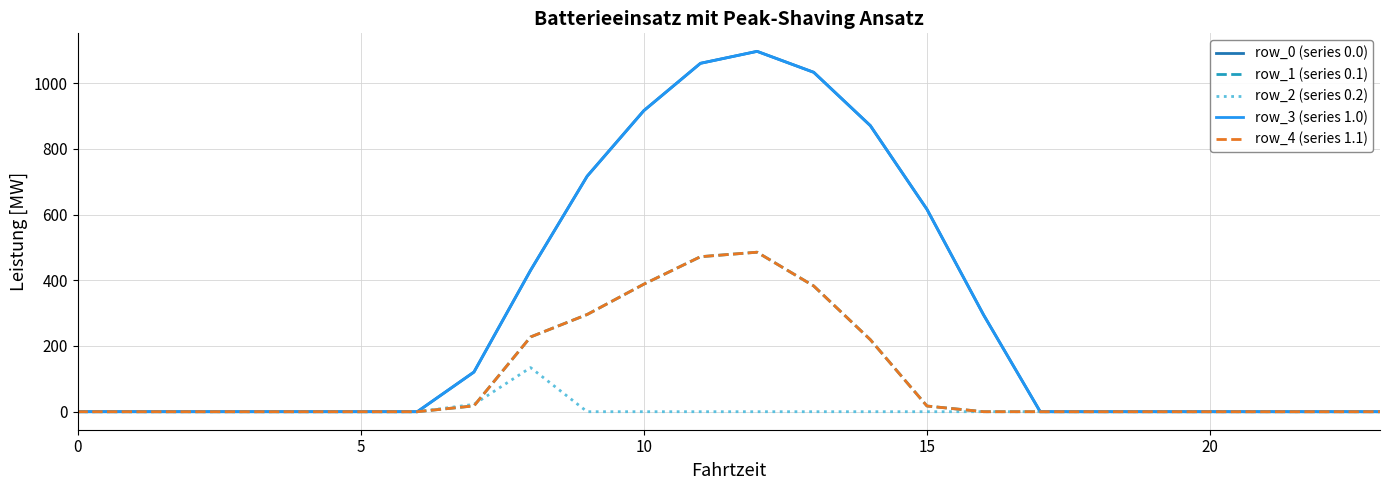

Is this an area chart (filled region under the line)?

No